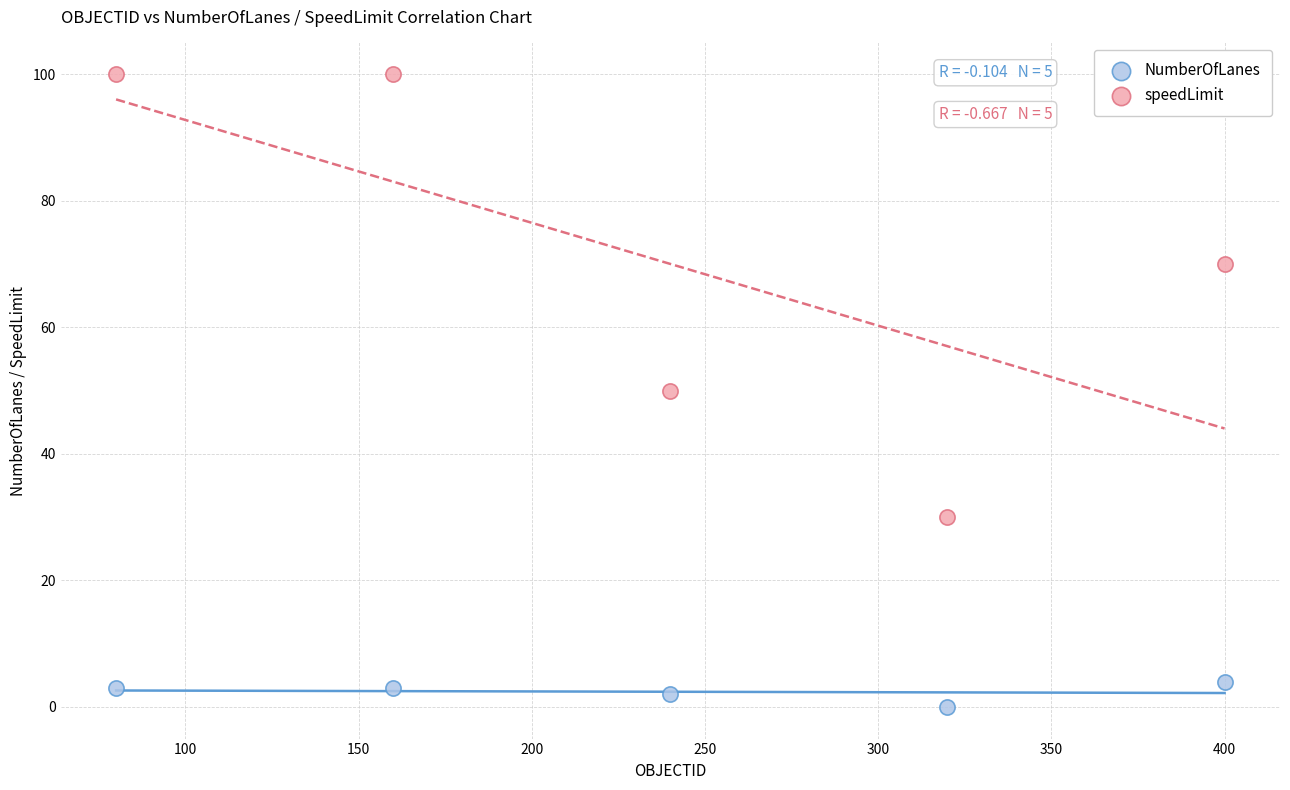

Across all data points, what is the average X value?

240